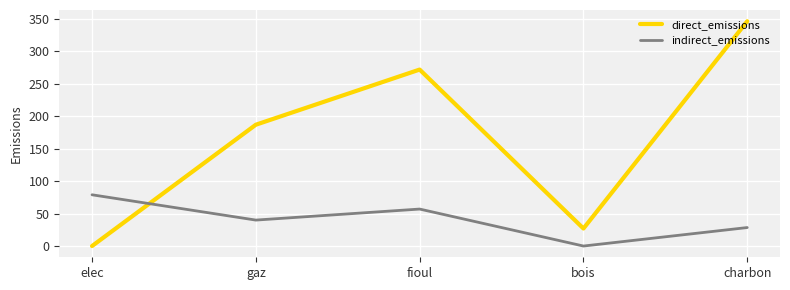

How many values in indirect_emissions are above zero?

4